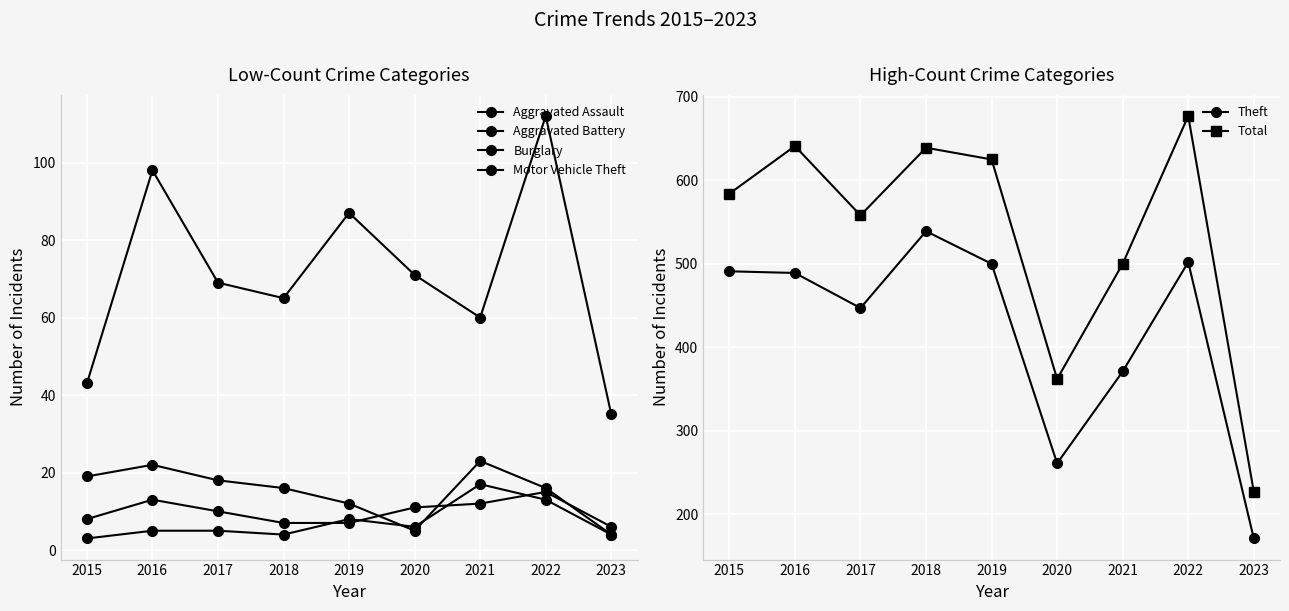

What is the spread (max minus min) of values at 2020?

357